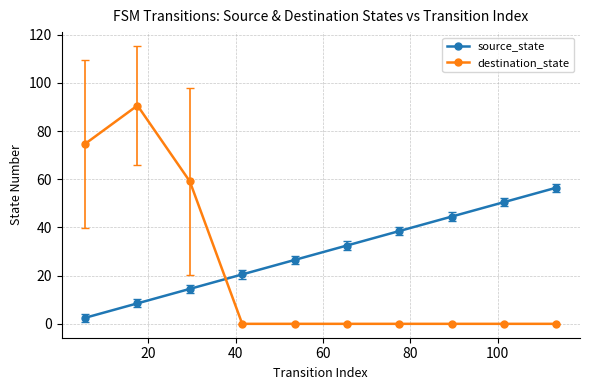

What is the maximum value for source_state?

56.5